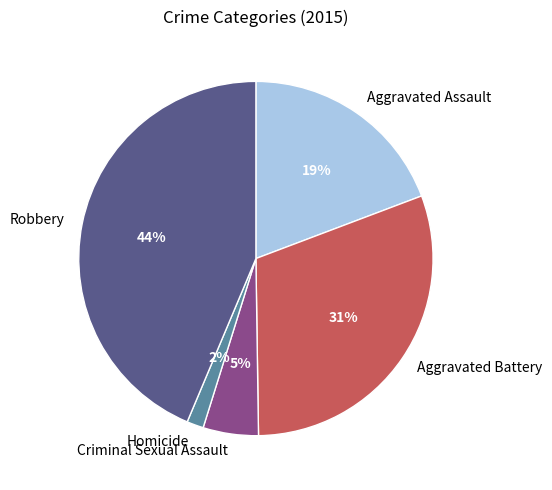

To the nearest percent, what is the average slice percentage?

20%